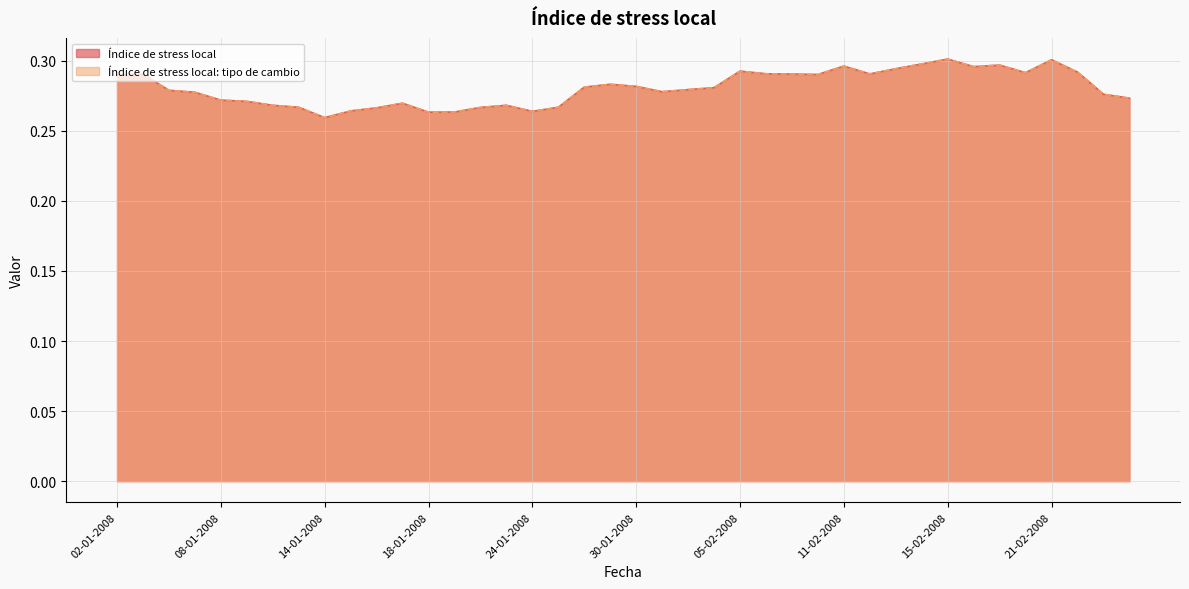

True or false: Índice de stress local and Índice de stress local: tipo de cambio cross at least once.

False